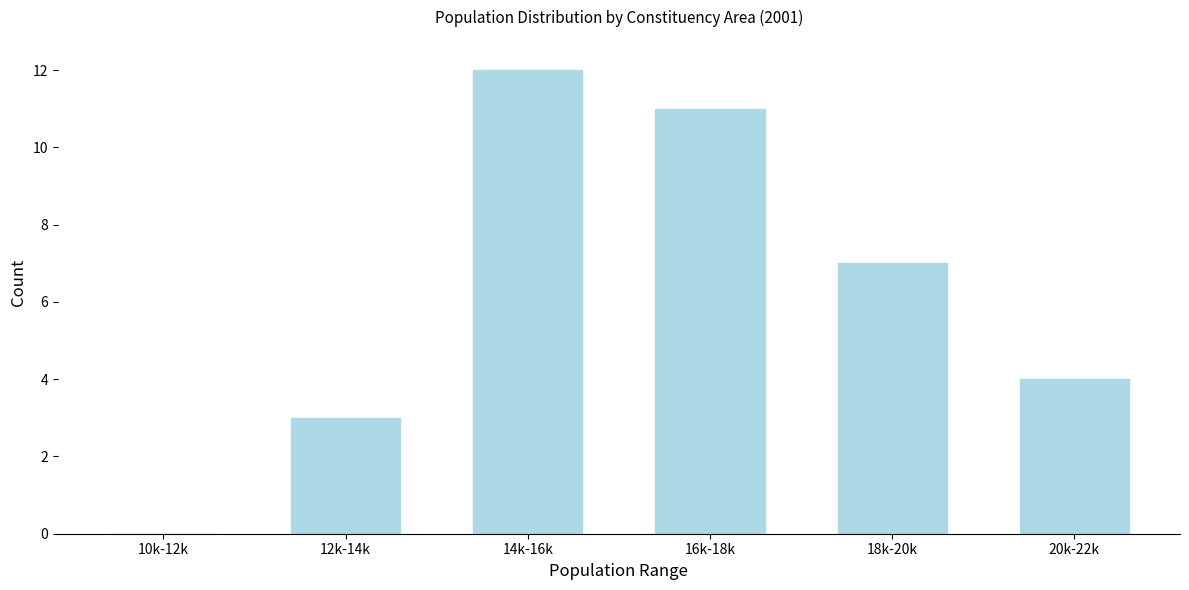

Reading right to left, extract all data points from this chart.

20k-22k=4	18k-20k=7	16k-18k=11	14k-16k=12	12k-14k=3	10k-12k=0